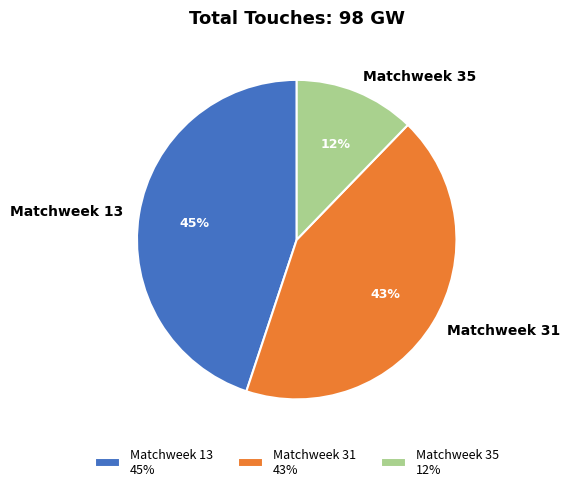

What is the largest slice in the pie chart?

Matchweek 13